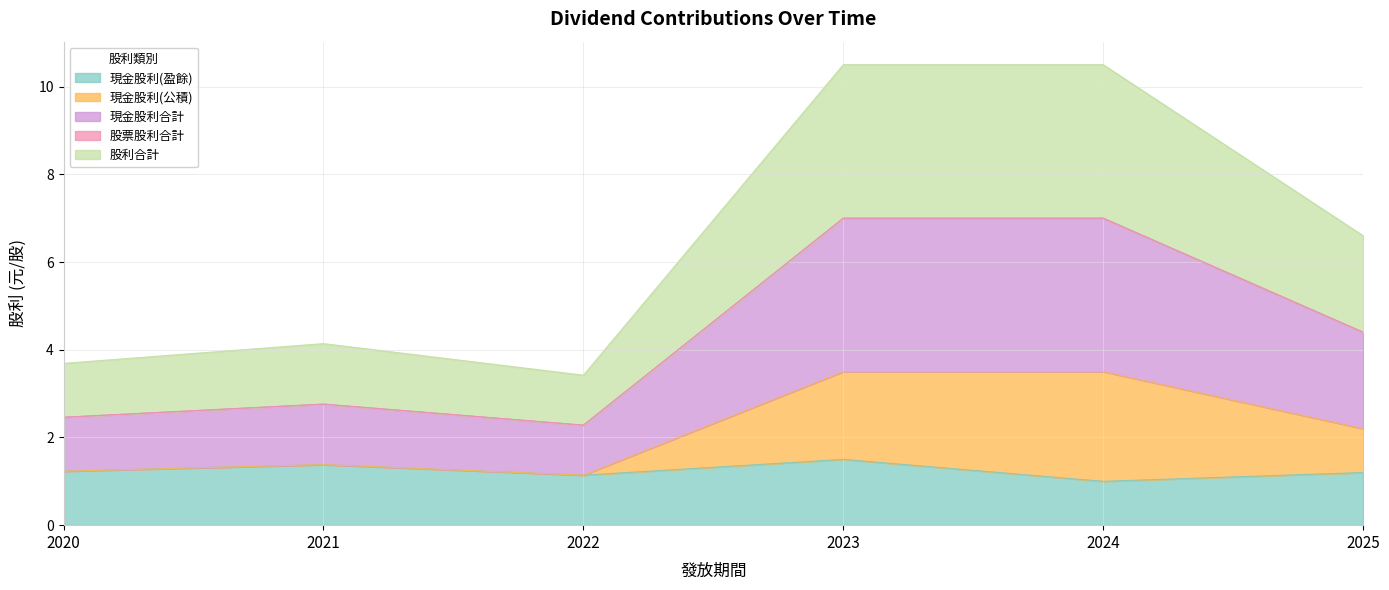

True or false: 現金股利(盈餘) and 股利合計 intersect in this chart.

False